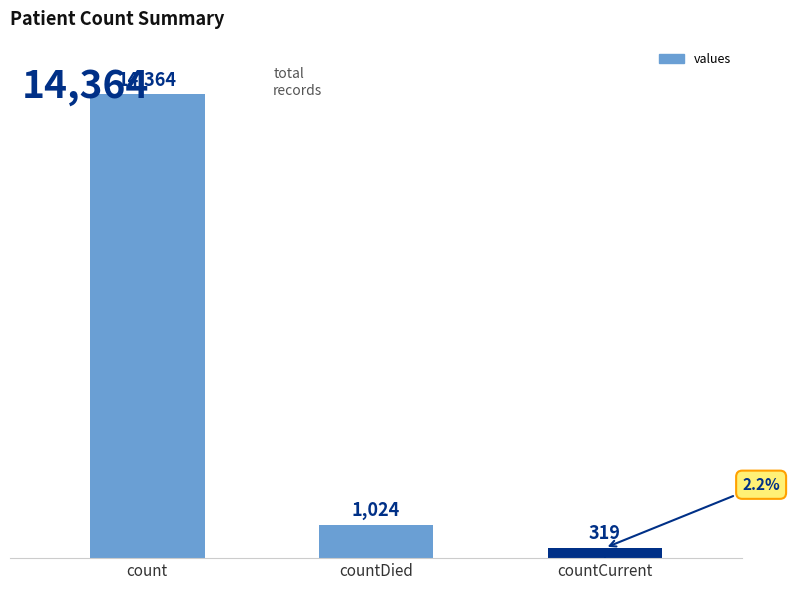

How many values are below 1024?

1